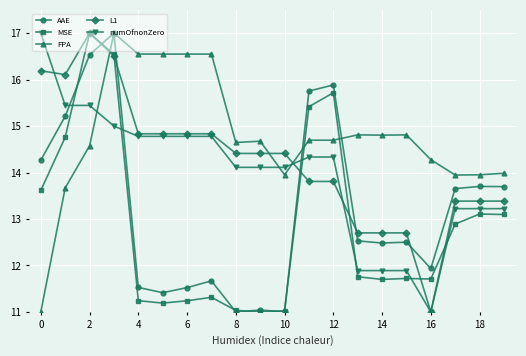

True or false: AAE and L1 cross at least once.

True